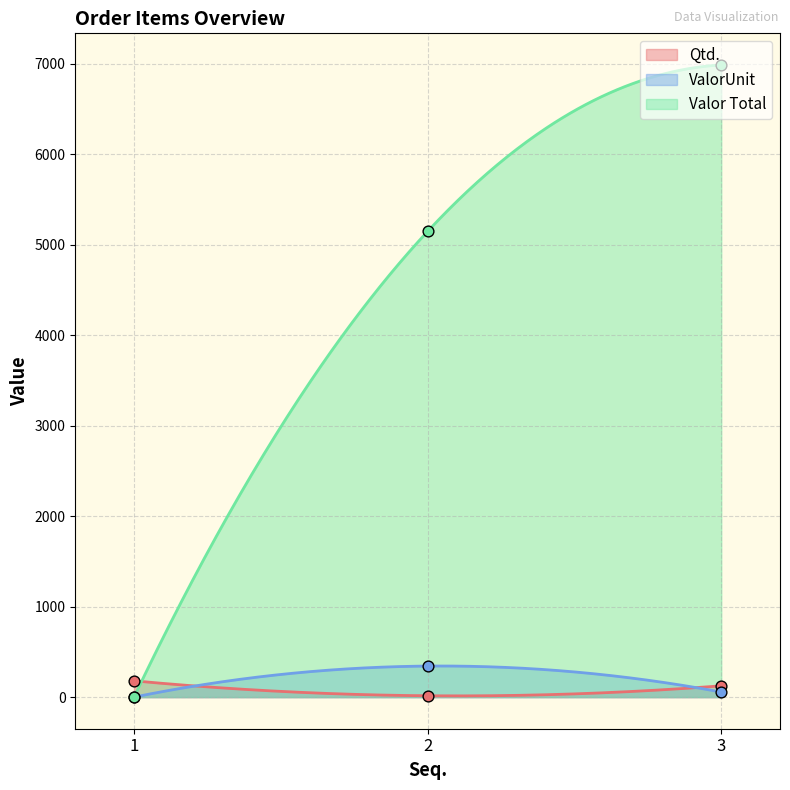

Is the value of ValorUnit at 1 greater than the value of Valor Total at 2?

No